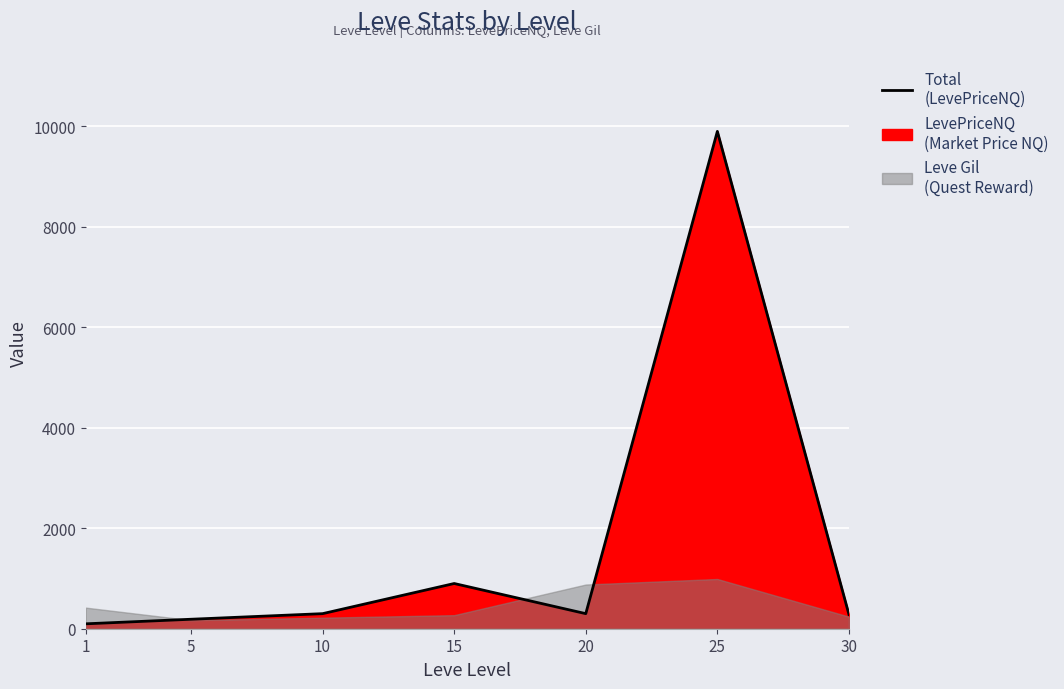

At which label is the value closest to 4998?

15